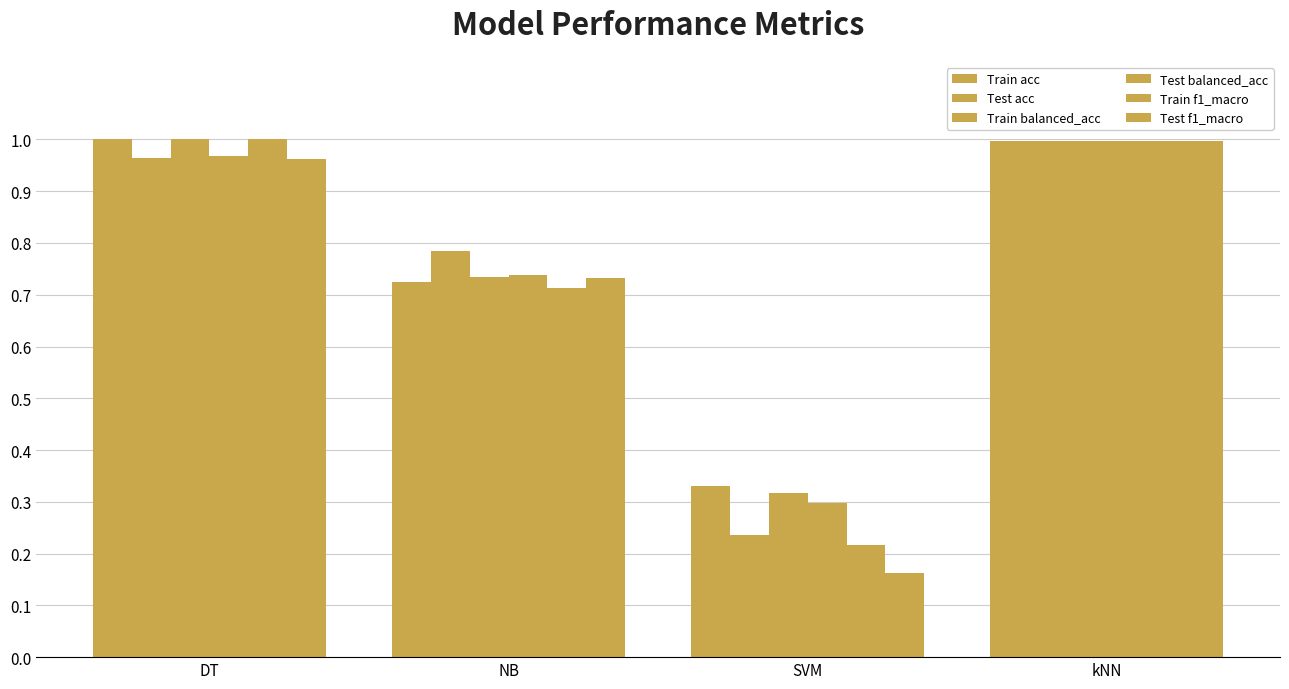

Reading right to left, transcribe all the data shown in this chart.

Train acc: kNN=1.0	SVM=0.3	NB=0.7	DT=1.0
Test acc: kNN=1.0	SVM=0.2	NB=0.8	DT=1.0
Train balanced_acc: kNN=1.0	SVM=0.3	NB=0.7	DT=1.0
Test balanced_acc: kNN=1.0	SVM=0.3	NB=0.7	DT=1.0
Train f1_macro: kNN=1.0	SVM=0.2	NB=0.7	DT=1.0
Test f1_macro: kNN=1.0	SVM=0.2	NB=0.7	DT=1.0